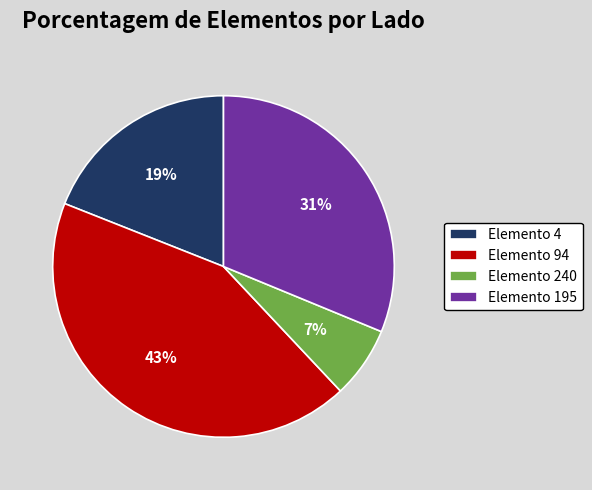

Which category has the smallest portion of the pie?

Elemento 240